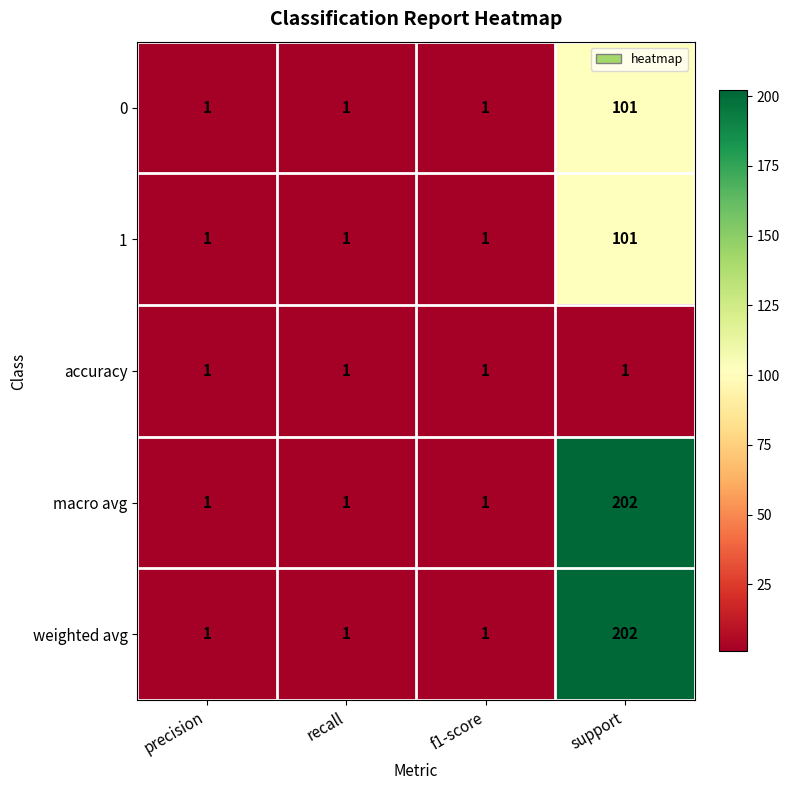

What is the smallest value displayed?

1